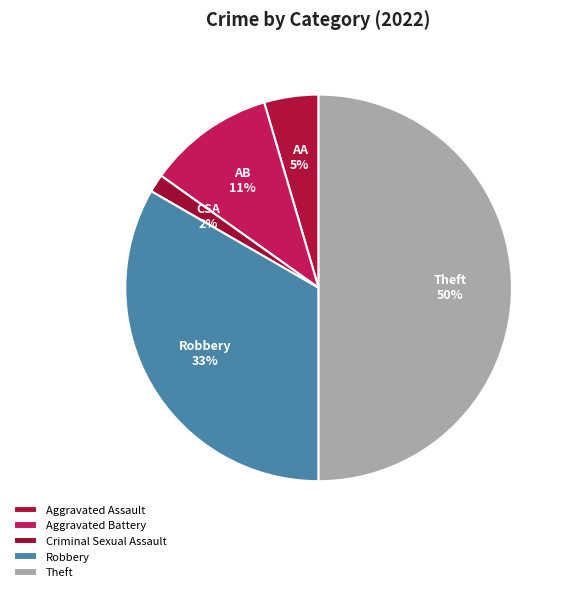

How many segments does this pie chart have?

5